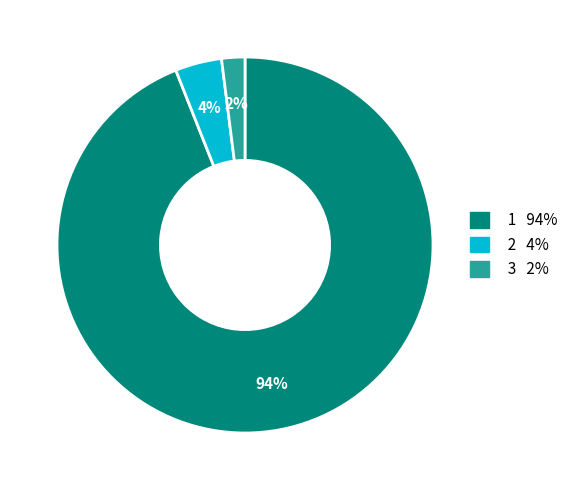

To the nearest percent, what is the average slice percentage?

33%